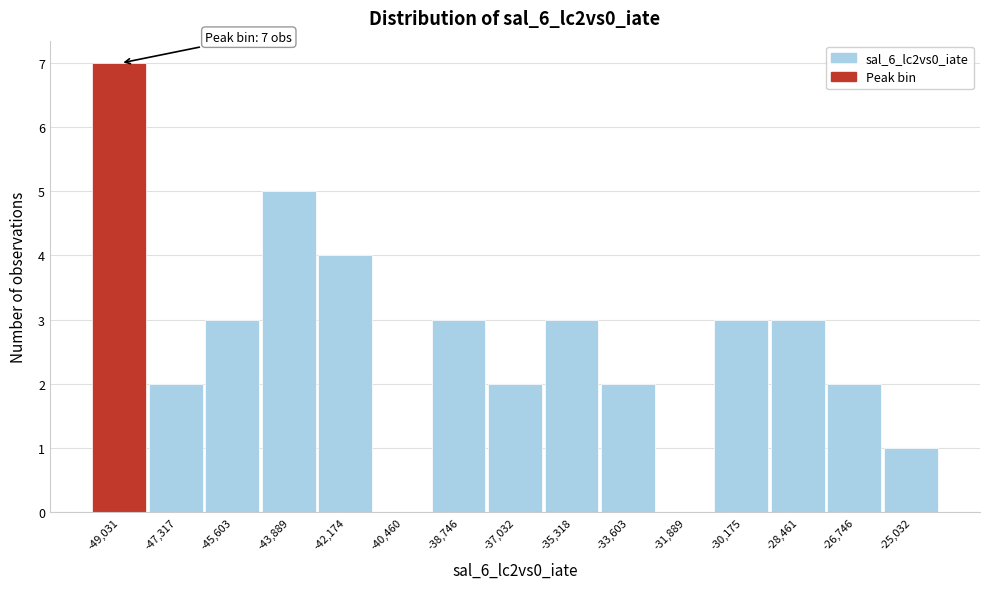

Over which range of the x-axis is the bar tallest?

-49800 to -48200